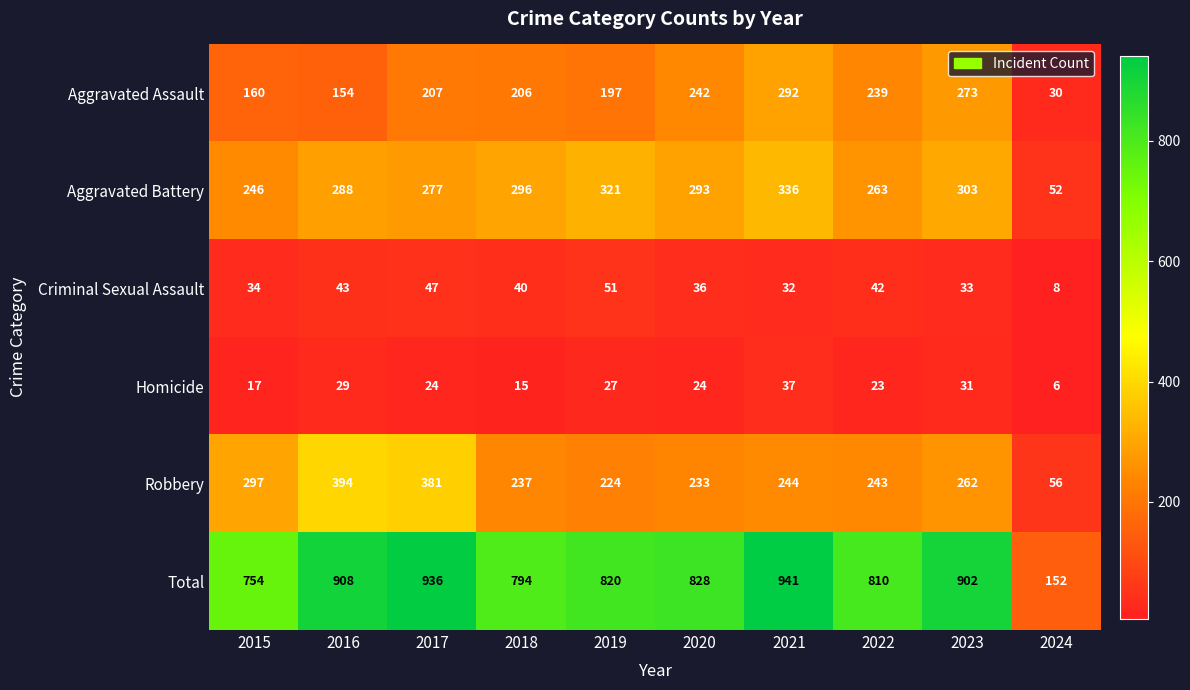

At how many categories does at least one series exceed 831?

4